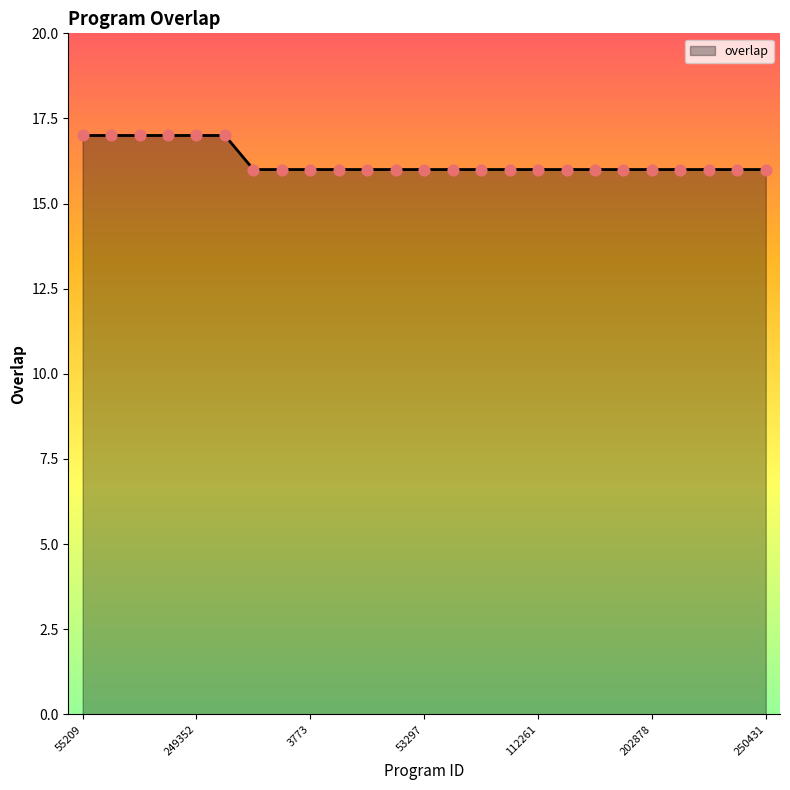

What is the minimum value shown in the chart?

16